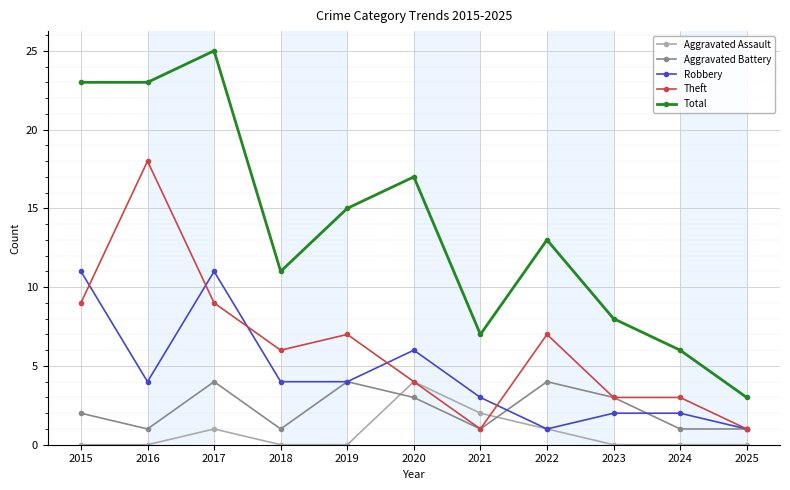

What are all the series names shown in the legend?

Aggravated Assault, Aggravated Battery, Robbery, Theft, Total